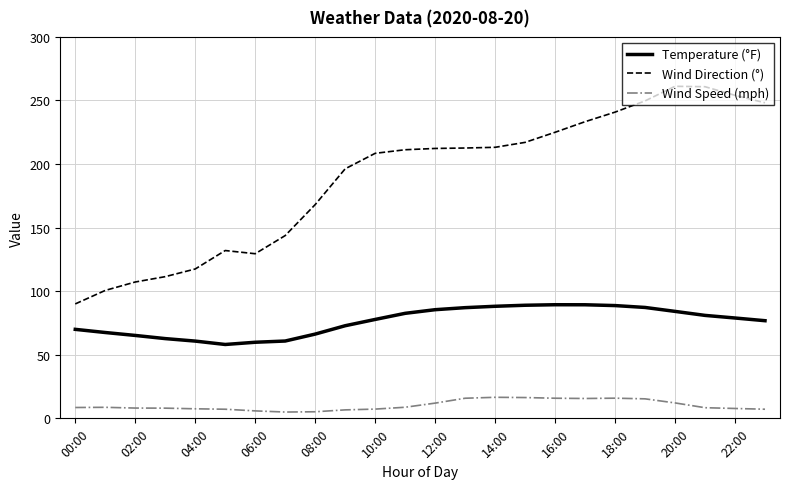

True or false: Temperature (°F) and Wind Speed (mph) cross at least once.

False